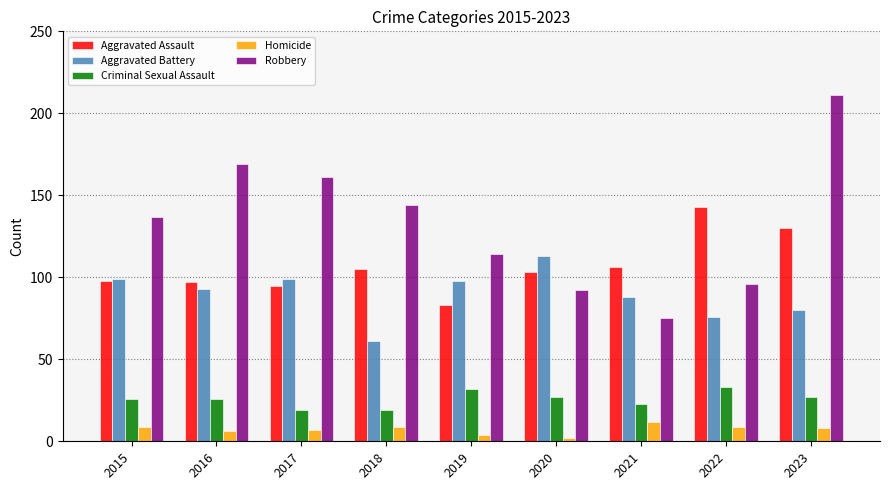

What value does the Robbery series have at 2016?

169